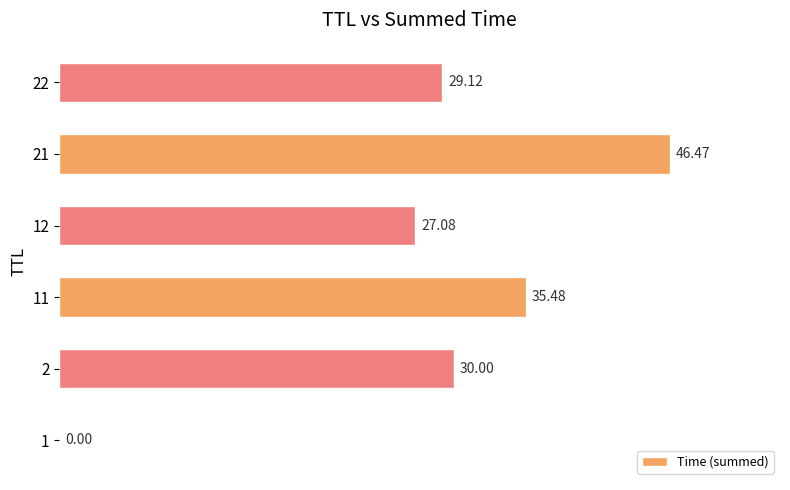

What is the ratio of the value at 12 to the value at 21?

0.6